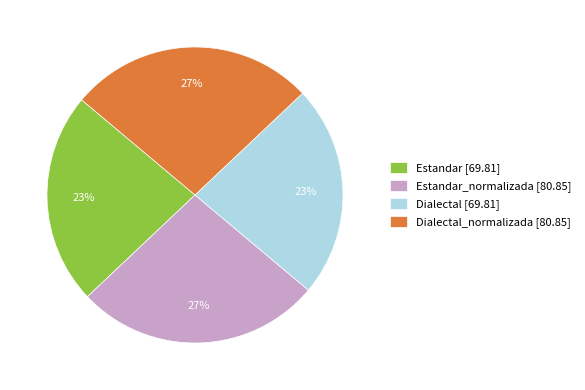

Is it true that Estandar [69.81] is 23% of the pie?

True